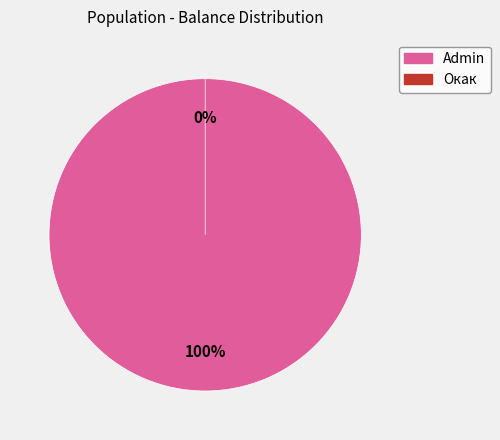

The Admin slice represents 99% of the pie. True or false?

False